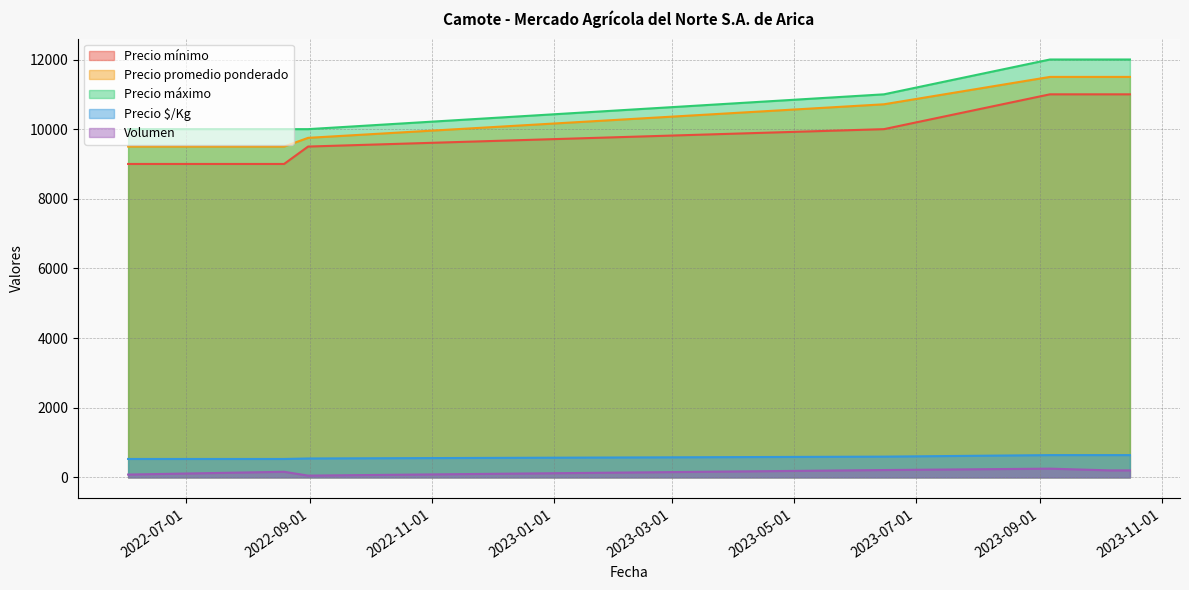

What is the label of the 6th point from the right?

2022-08-19